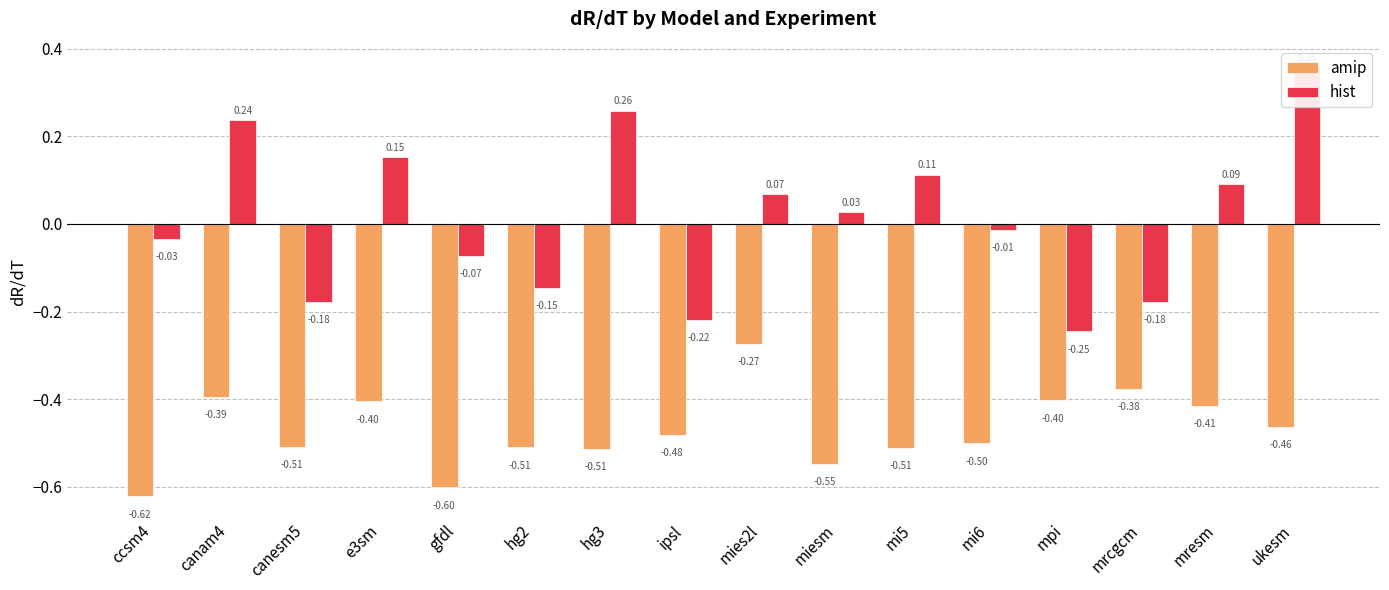

The value of amip at ccsm4 is -0.6. True or false?

True